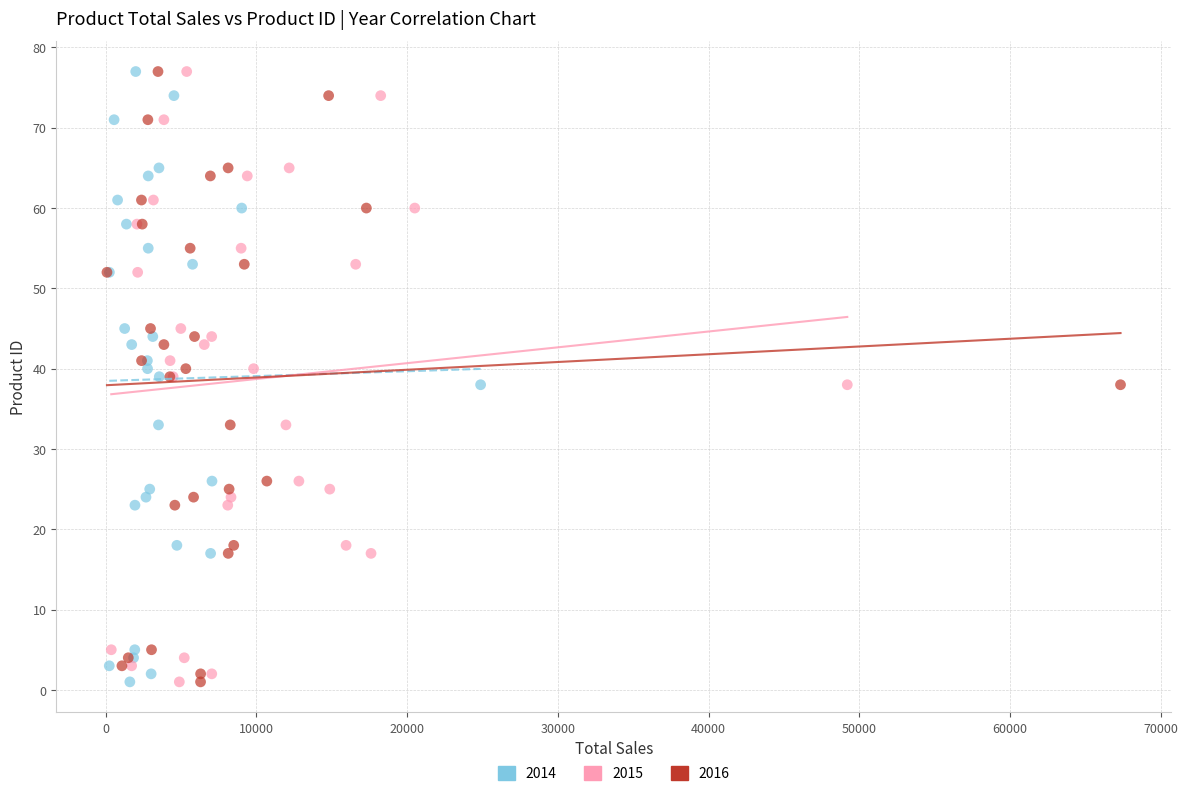

What are all the series names shown in the legend?

2014, 2015, 2016